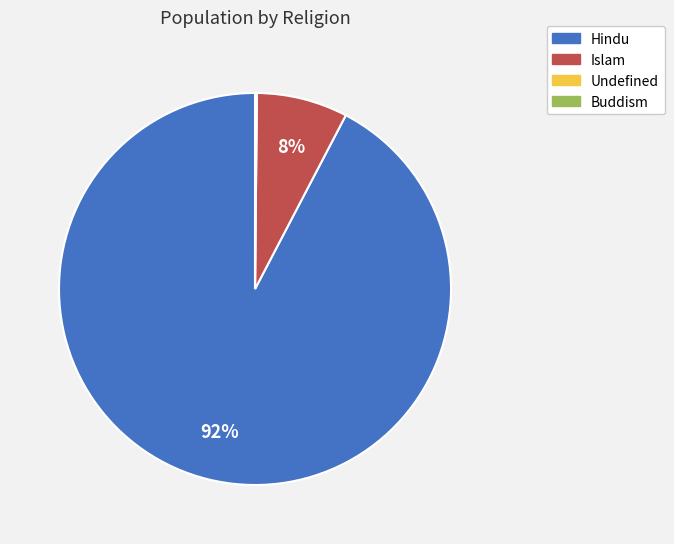

The Islam slice represents 8% of the pie. True or false?

True